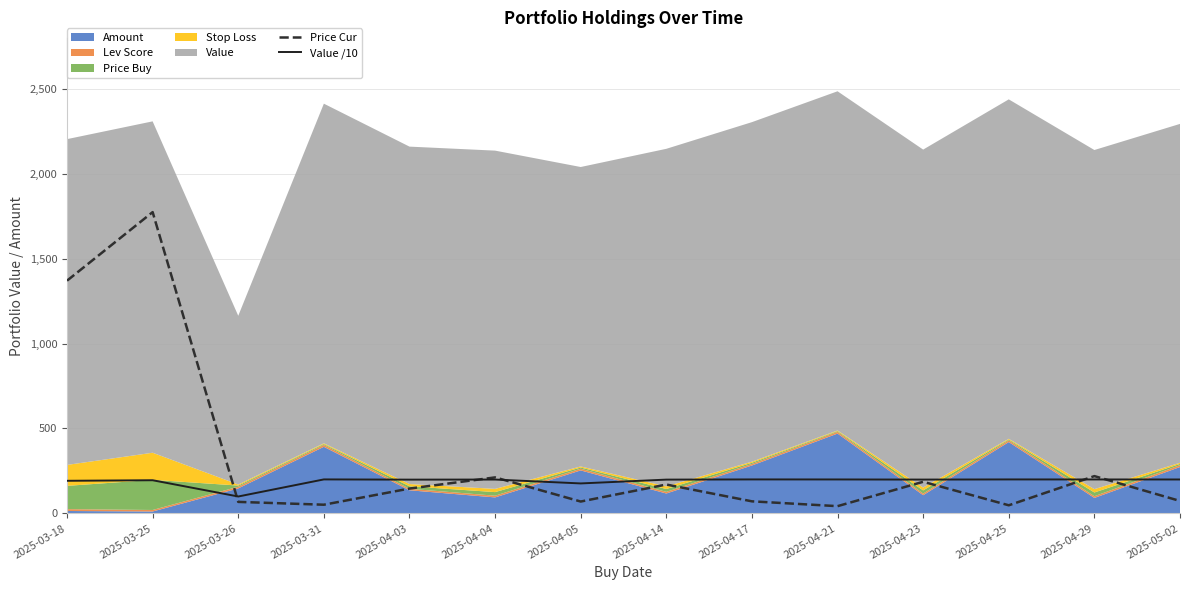

What is the value of the Value /10 point at the 7th from the left?

176.3